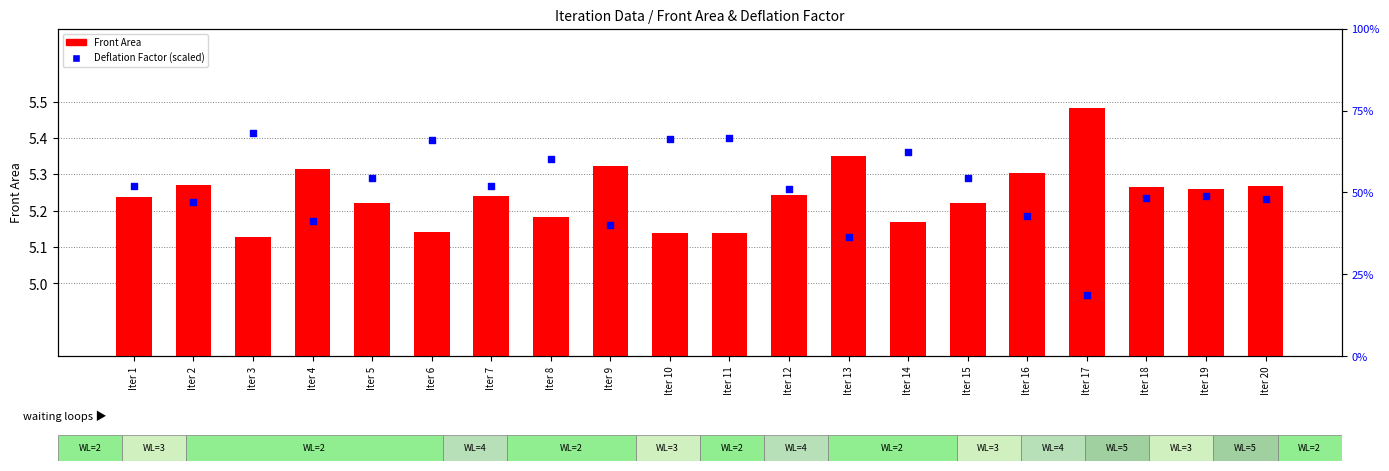

Which series contains the highest Y value?

Deflation Factor (scaled)